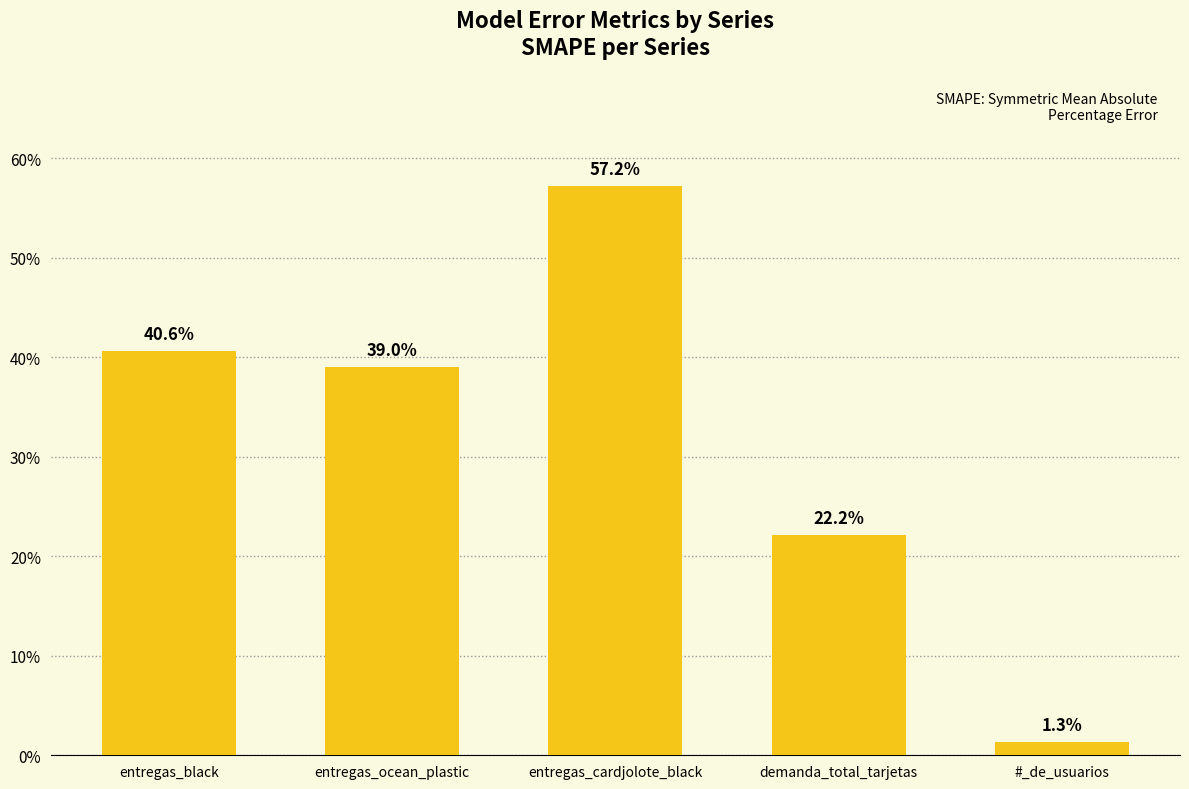

How many distinct data groups are displayed?

1